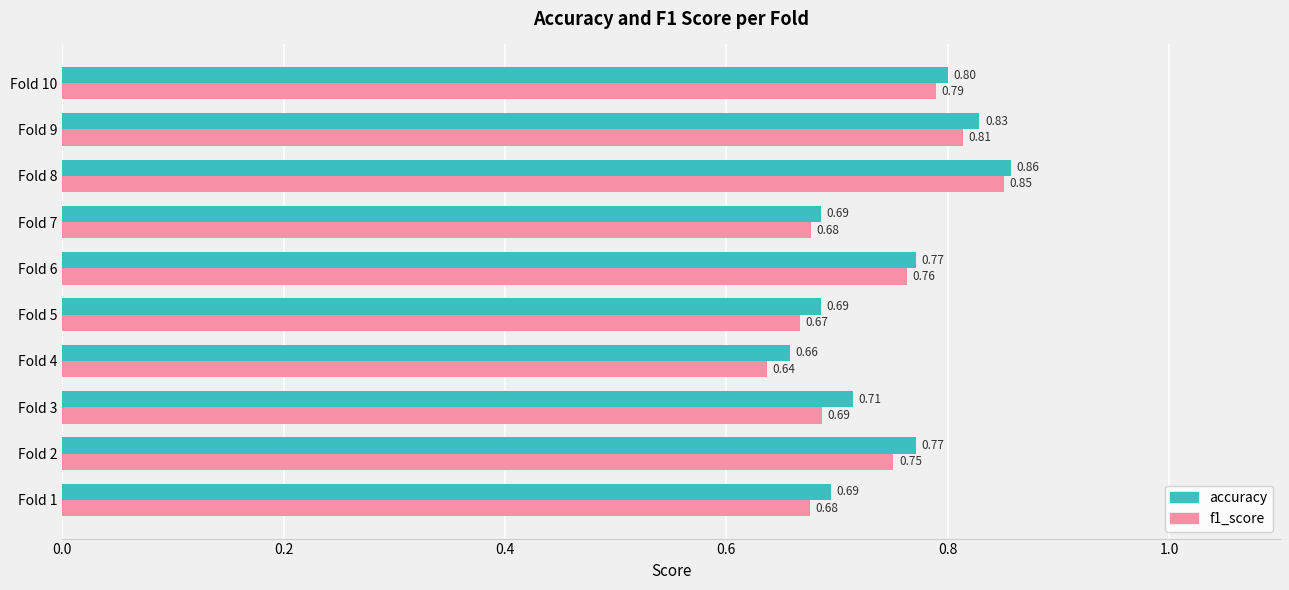

At how many categories does at least one series exceed 0?

10